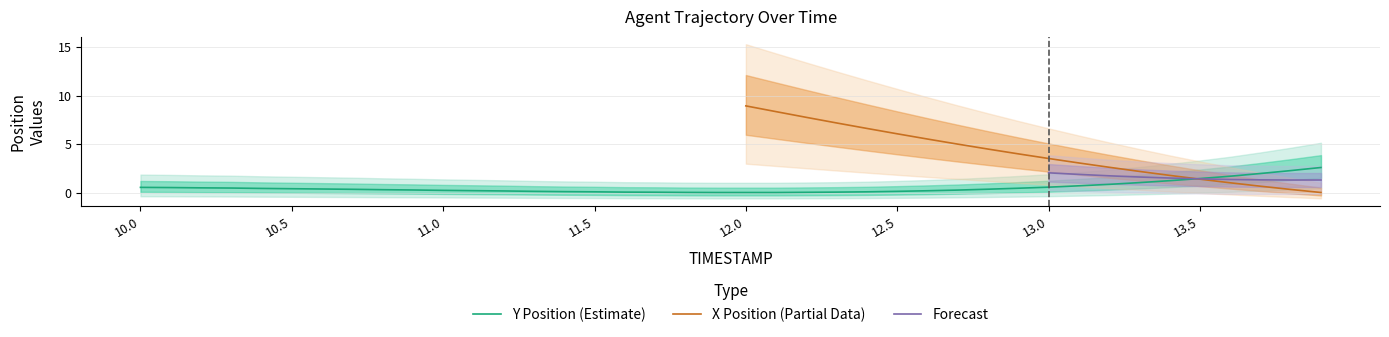

Count the number of values greater than 0.

37